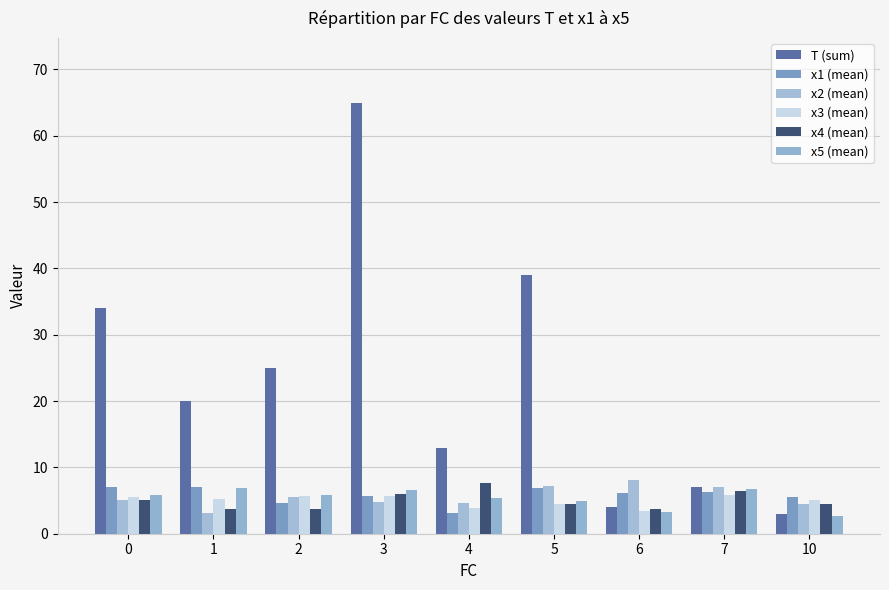

Which series has the widest spread of values?

T (sum)